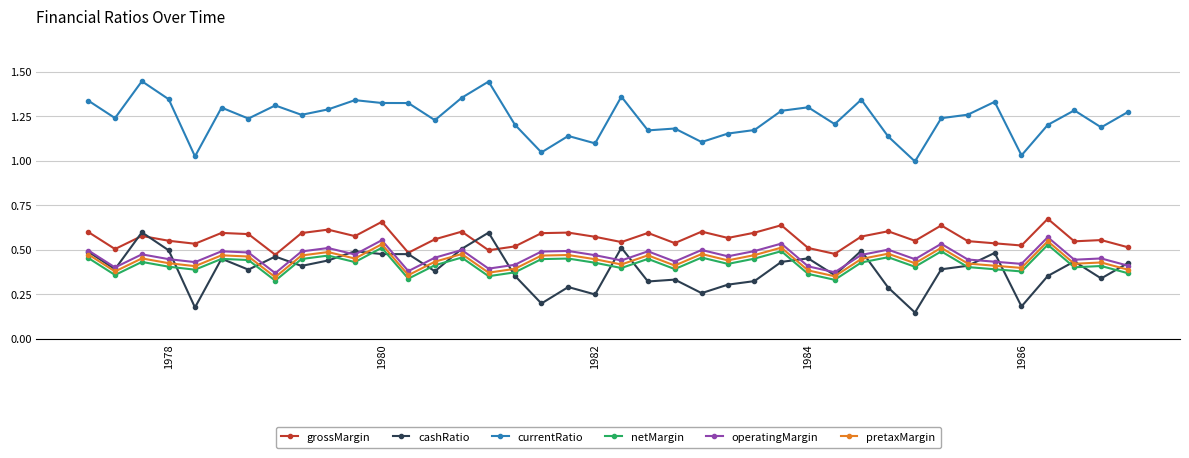

True or false: operatingMargin has more than 0 interior local peaks.

True